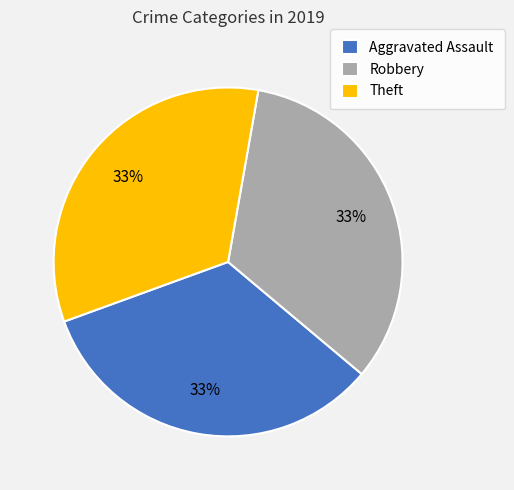

To the nearest percent, what is the difference between the largest and smallest slice percentages?

0%